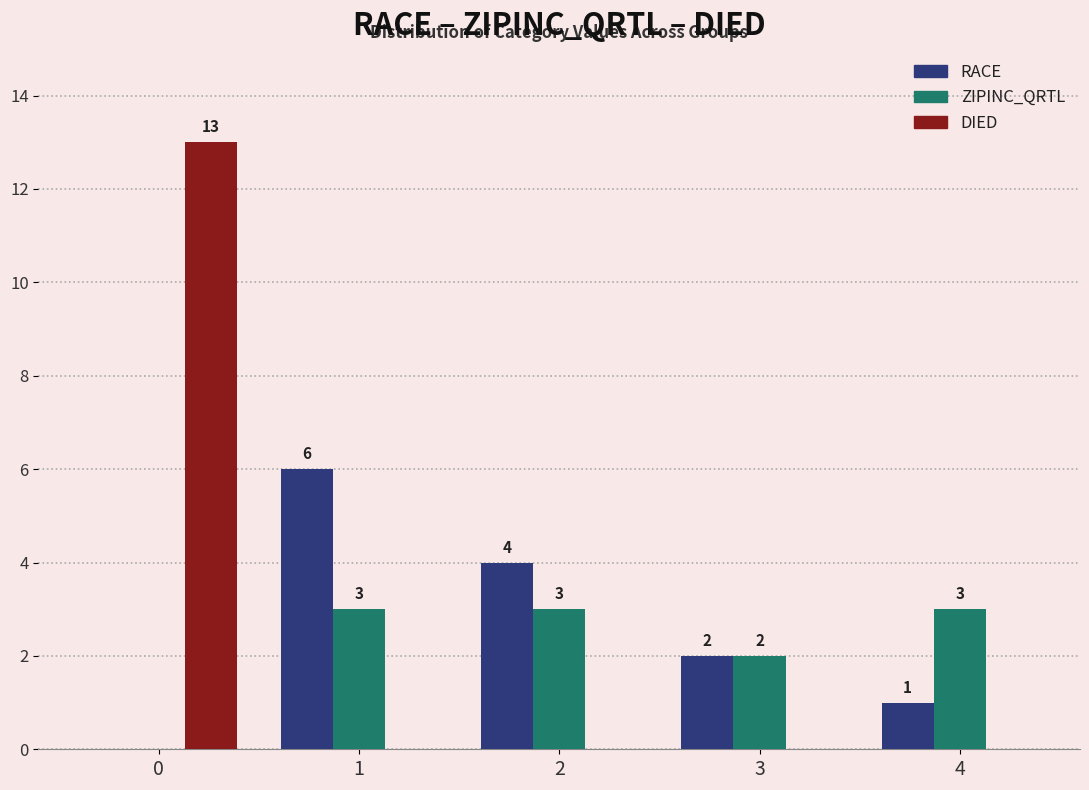

What is the maximum value for ZIPINC_QRTL?

3